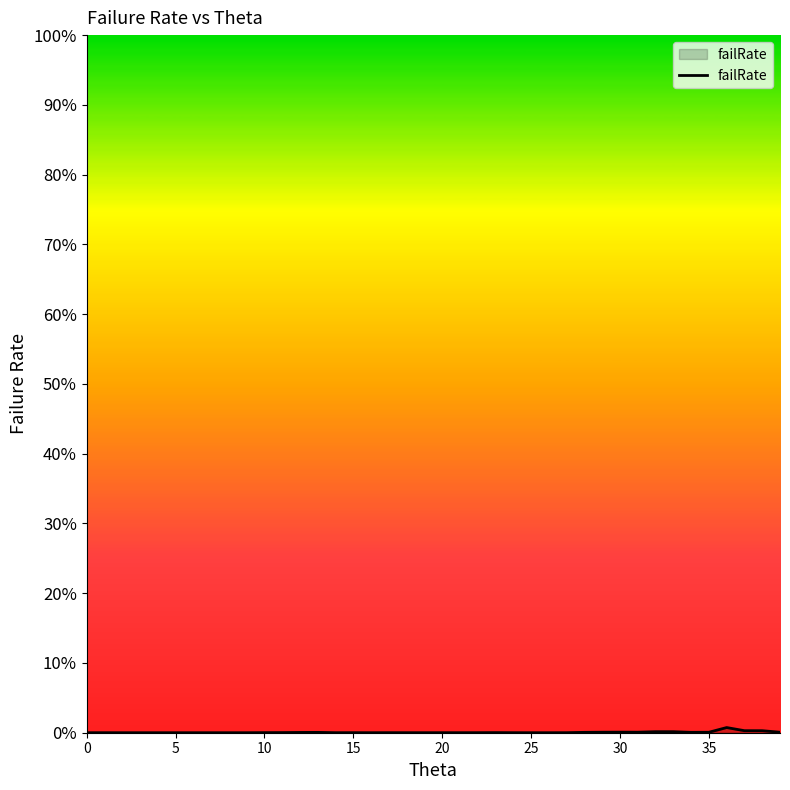

Does the chart have visible grid lines?

No